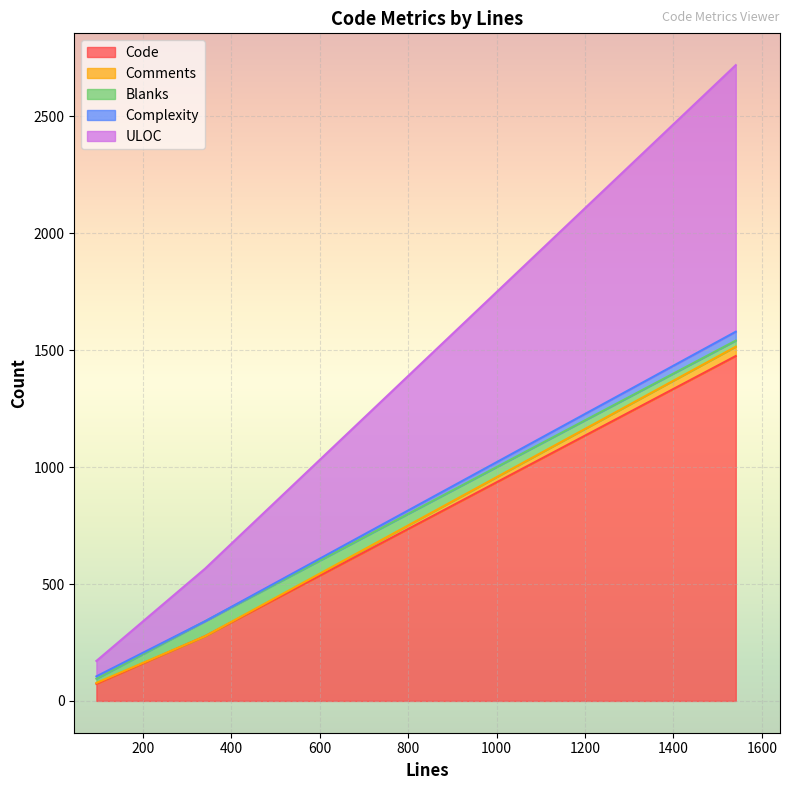

Does the chart display data point markers on the line(s)?

No